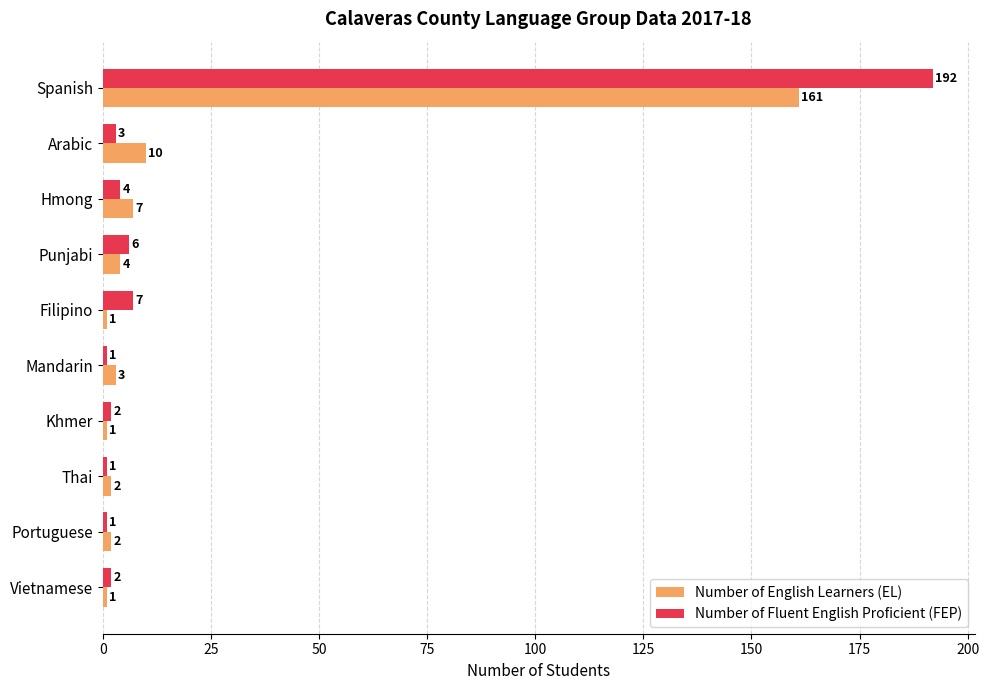

How many distinct data groups are displayed?

2